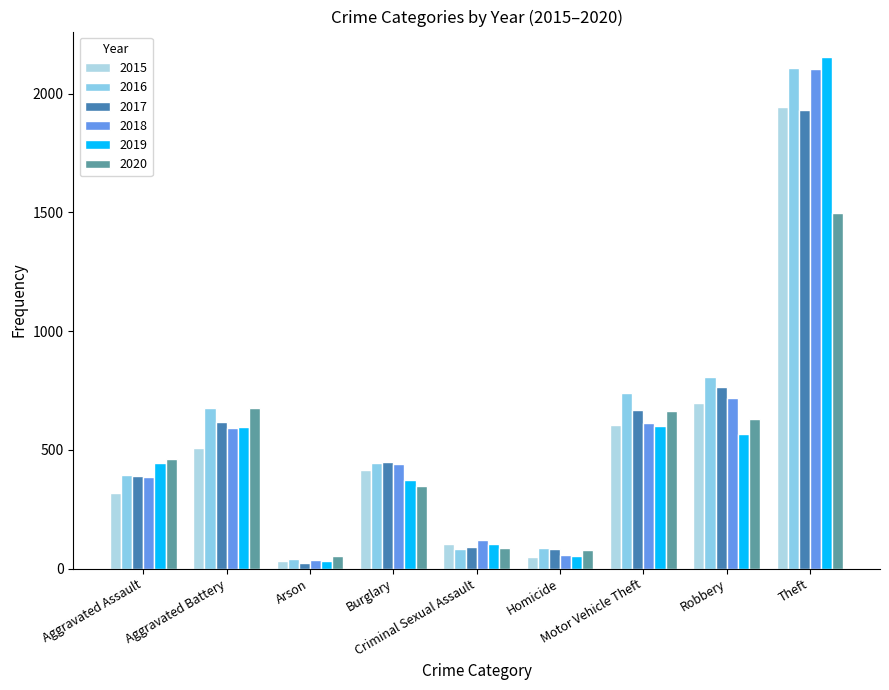

At which category is the sum across all series the highest?

Theft